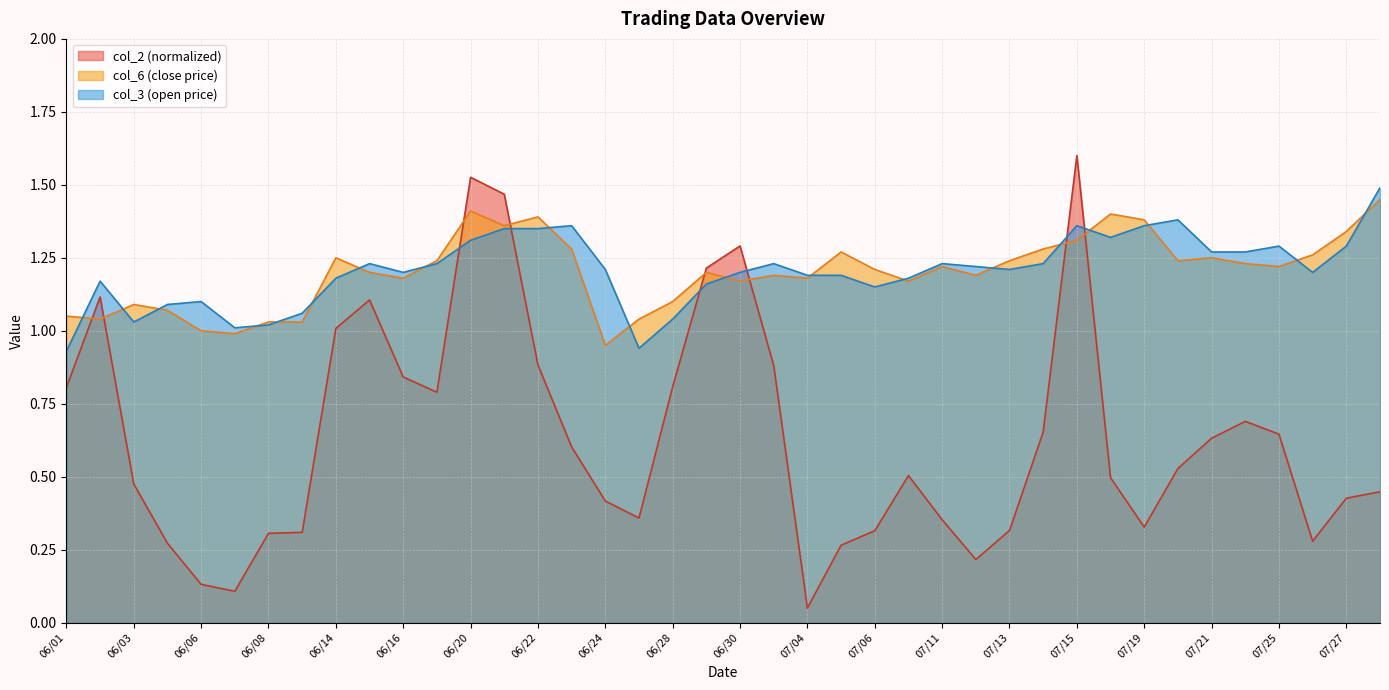

How many data points does each series have?

40